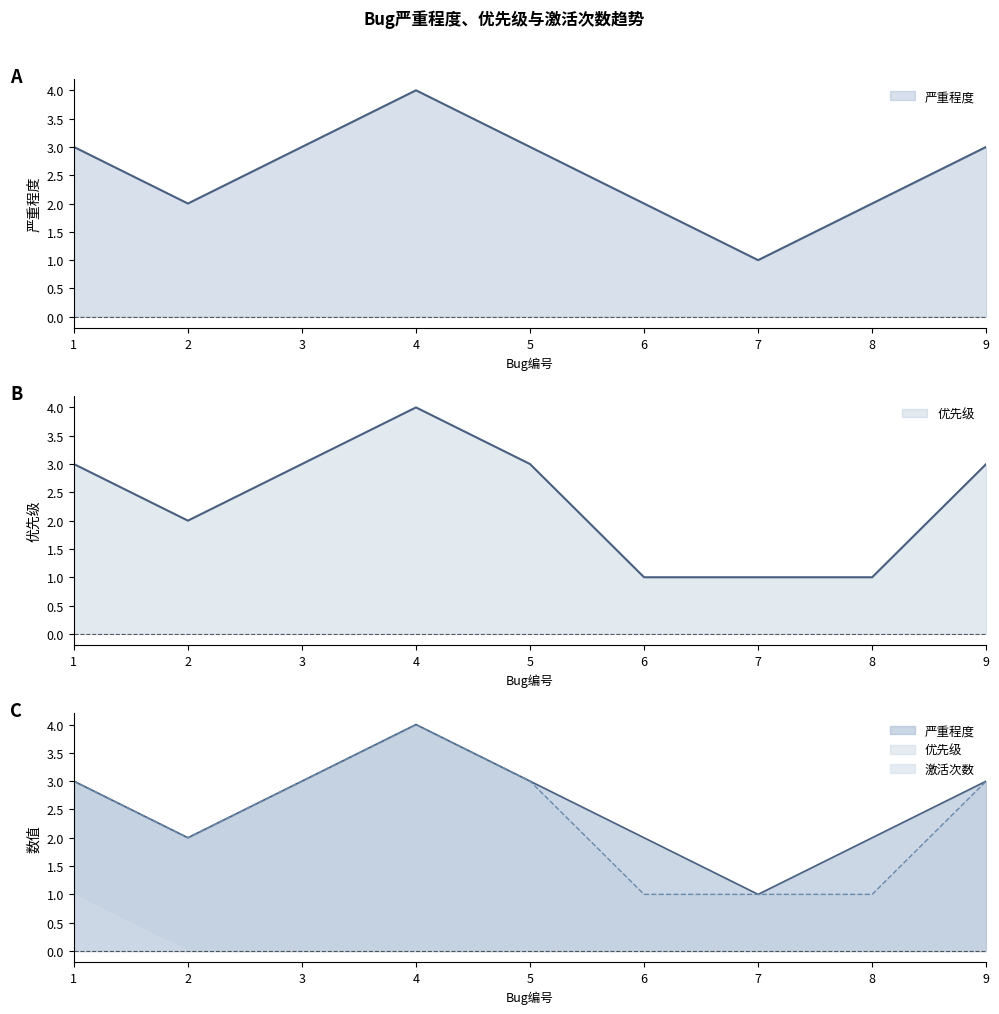

True or false: 优先级 and 严重程度 intersect in this chart.

False